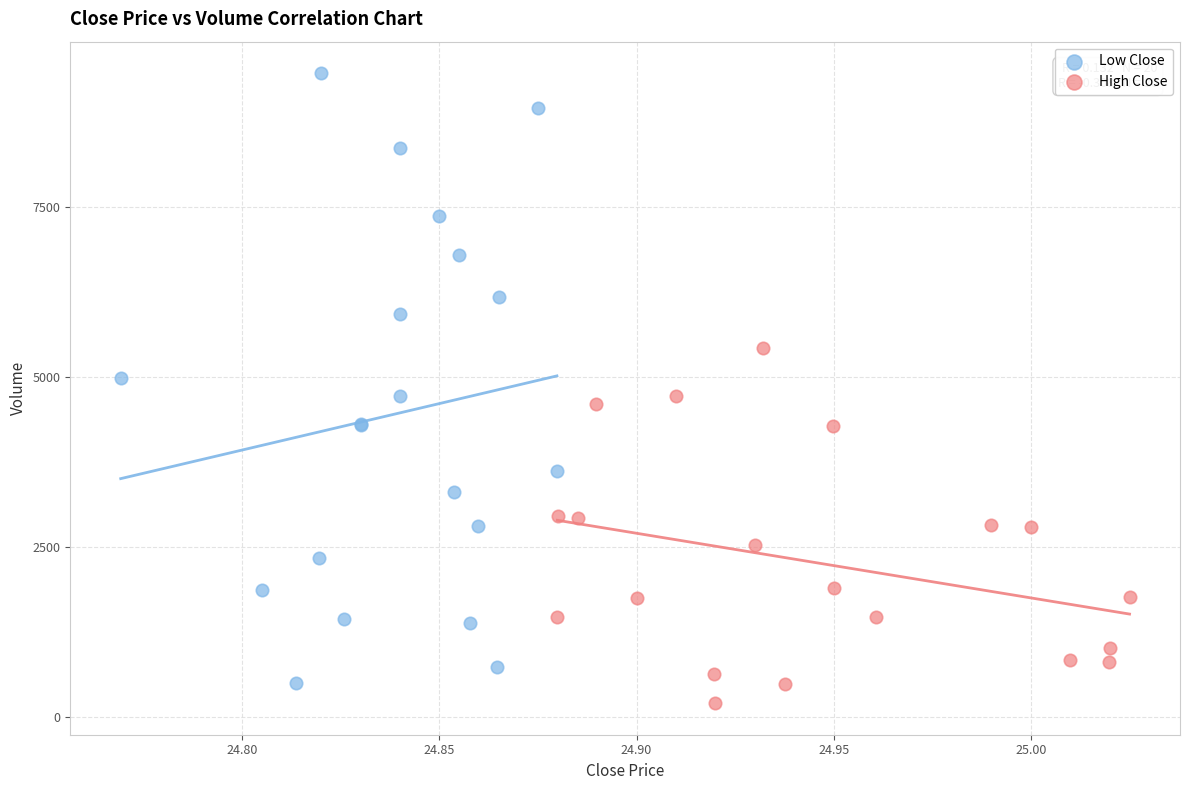

Which series has the widest spread of Y values?

Low Close